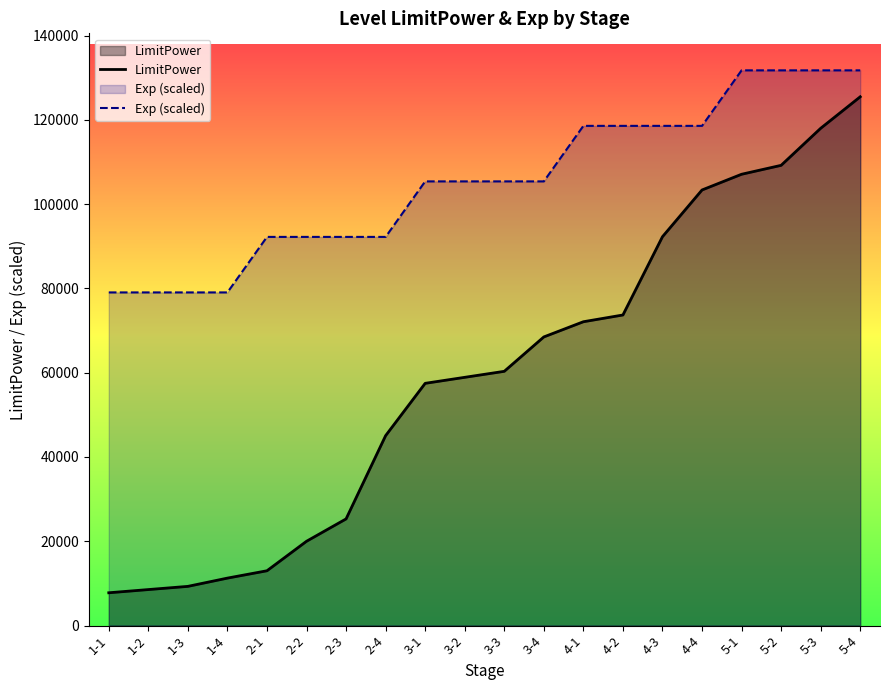

What is the average value of the LimitPower series?

59337.1